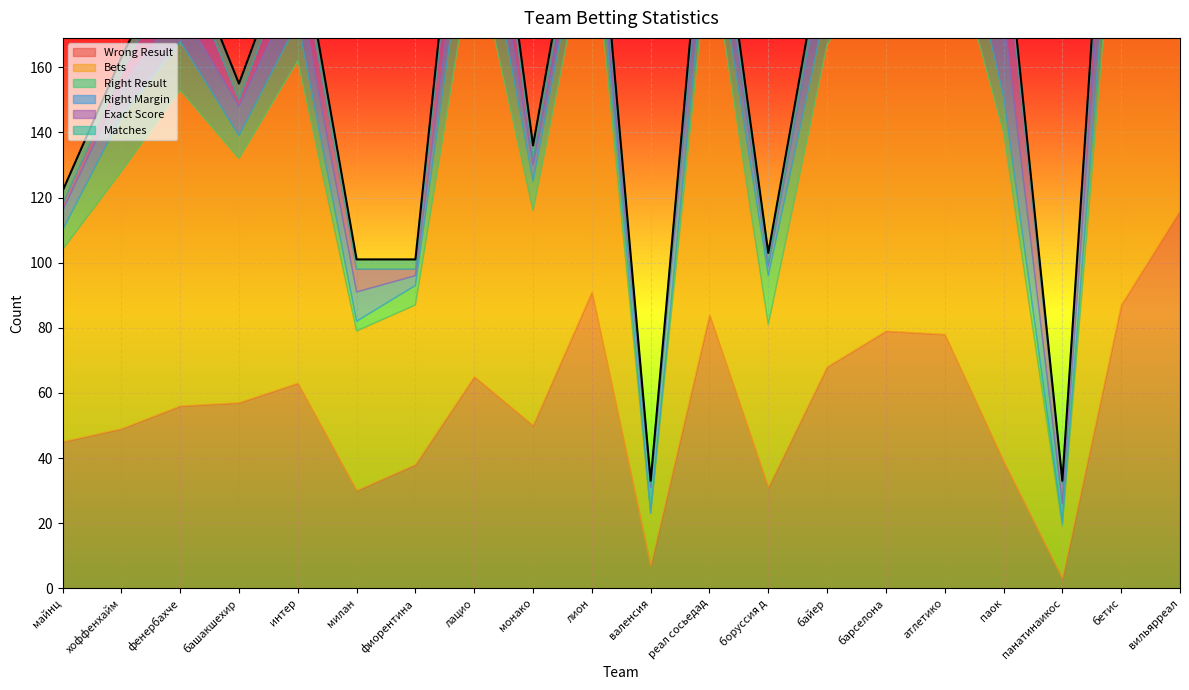

Count the number of data series in this chart.

6